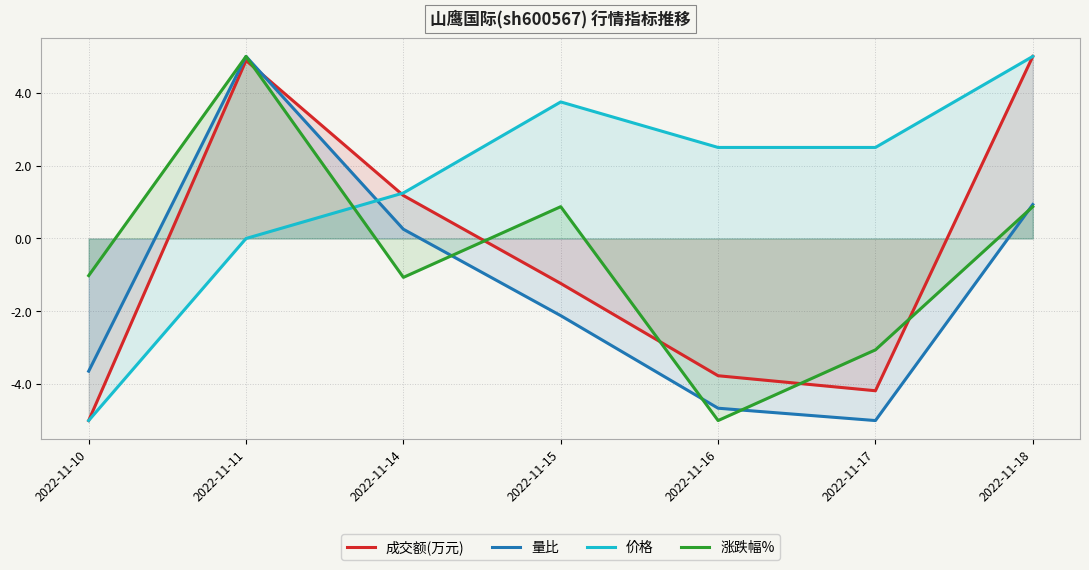

Rank the categories by 量比 value from lowest to highest.

2022-11-17, 2022-11-16, 2022-11-10, 2022-11-15, 2022-11-14, 2022-11-18, 2022-11-11